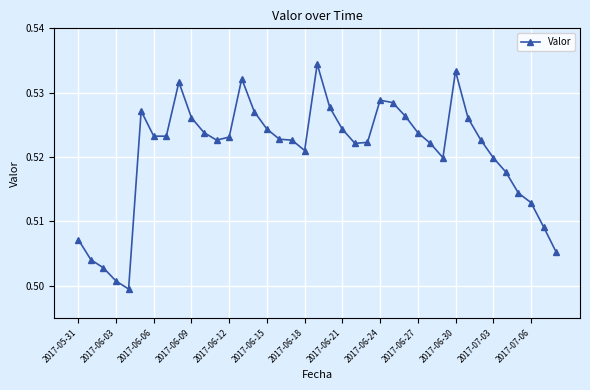

Count the values in the range 0 to 1.

39